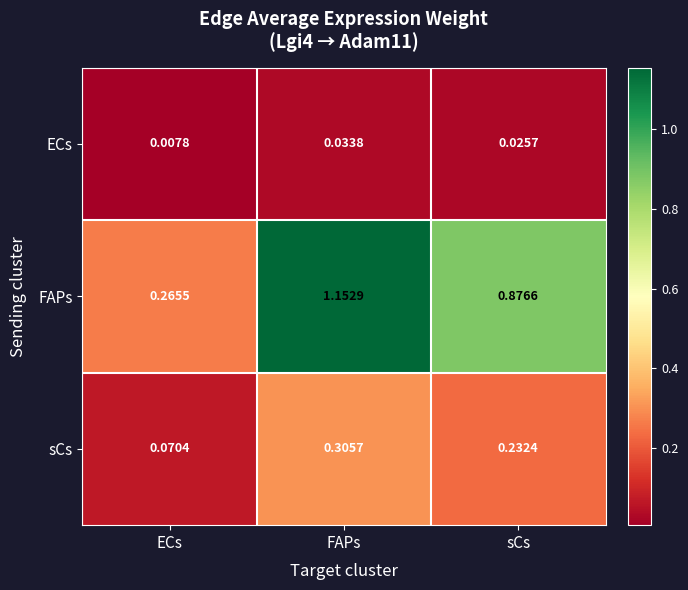

Which series has the largest total across all categories?

FAPs